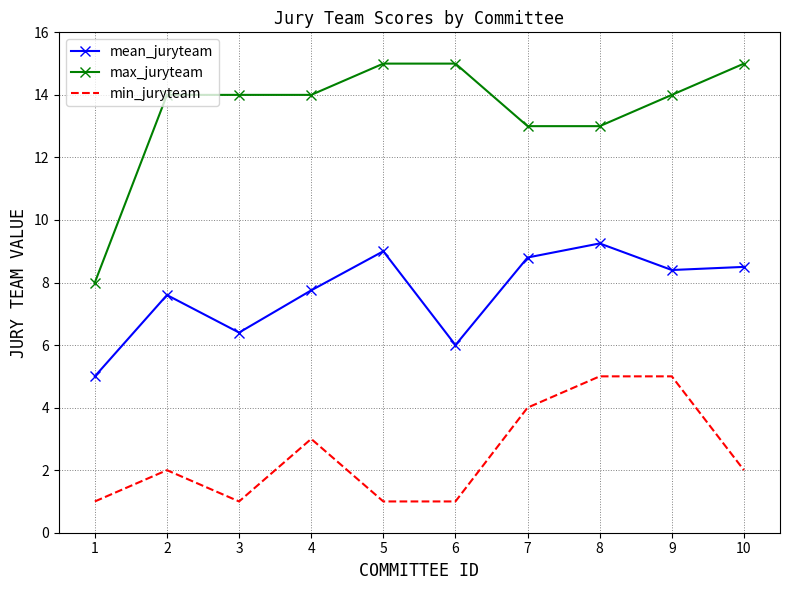

True or false: min_juryteam and max_juryteam intersect in this chart.

False